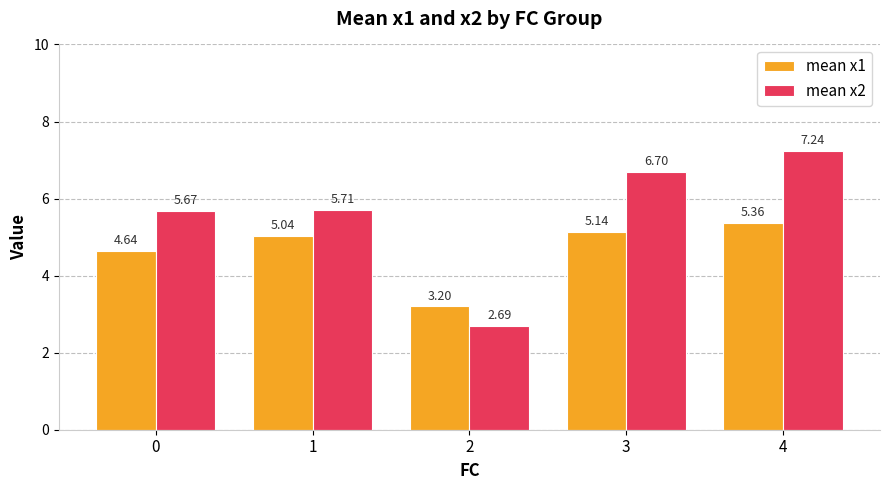

What is the total value across all series at 2?

5.9